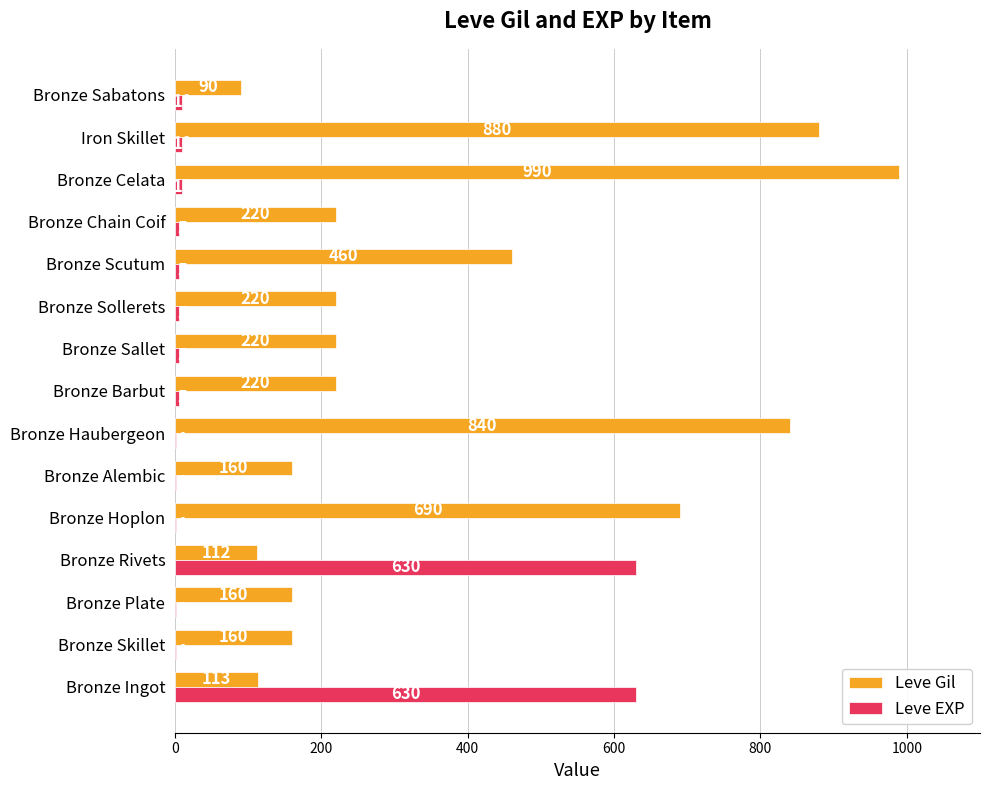

At which label does Leve Gil reach its peak?

Bronze Celata